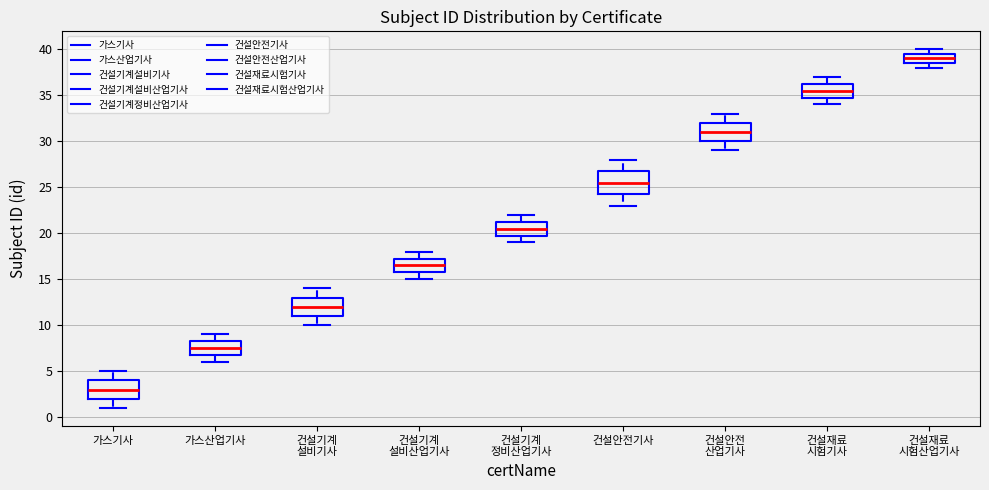

Reading left to right, transcribe this box plot: for each box, give where its median line is, the range the box spans, and where its two whiskers end, as read against the y-axis. The values are not printed on the chart, so give them approximately, as read against the axis.

가스기사: median 3.0, box 2.0 to 4.0, whiskers 1.0 to 5.0
가스산업기사: median 7.5, box 7.0 to 8.5, whiskers 6.0 to 9.0
건설기계 설비기사: median 12.0, box 11.0 to 13.0, whiskers 10.0 to 14.0
건설기계 설비산업기사: median 16.5, box 16.0 to 17.5, whiskers 15.0 to 18.0
건설기계 정비산업기사: median 20.5, box 20.0 to 21.5, whiskers 19.0 to 22.0
건설안전기사: median 25.5, box 24.5 to 27.0, whiskers 23.0 to 28.0
건설안전 산업기사: median 31.0, box 30.0 to 32.0, whiskers 29.0 to 33.0
건설재료 시험기사: median 35.5, box 35.0 to 36.5, whiskers 34.0 to 37.0
건설재료 시험산업기사: median 39.0, box 38.5 to 39.5, whiskers 38.0 to 40.0